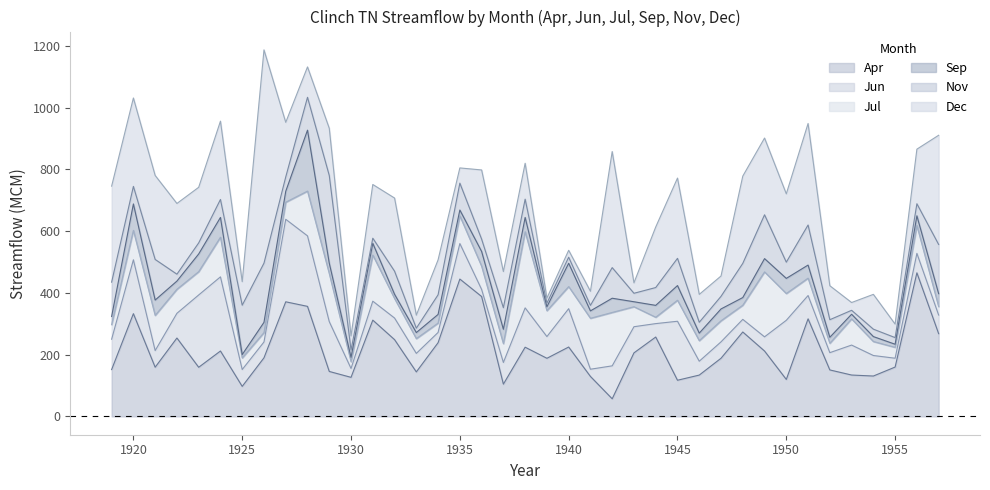

The value of Nov at 1950 is 52.5. True or false?

True